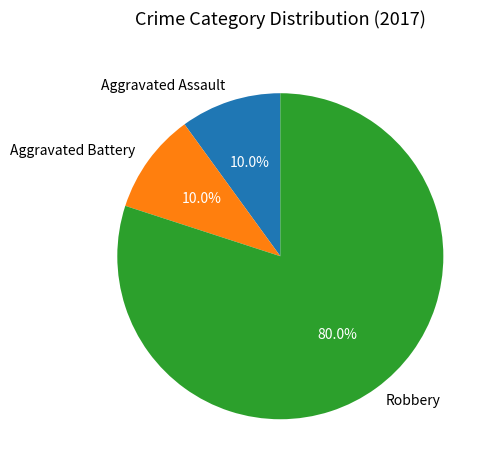

How many slices are in this pie chart?

3